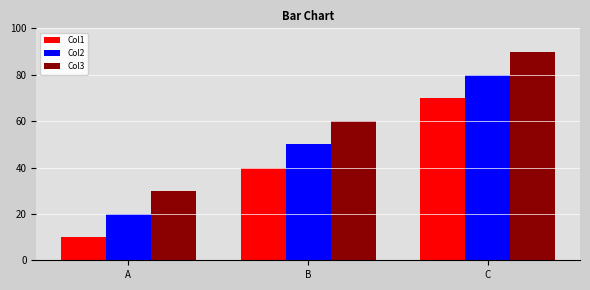

What is the difference between the highest and lowest values at A?

20